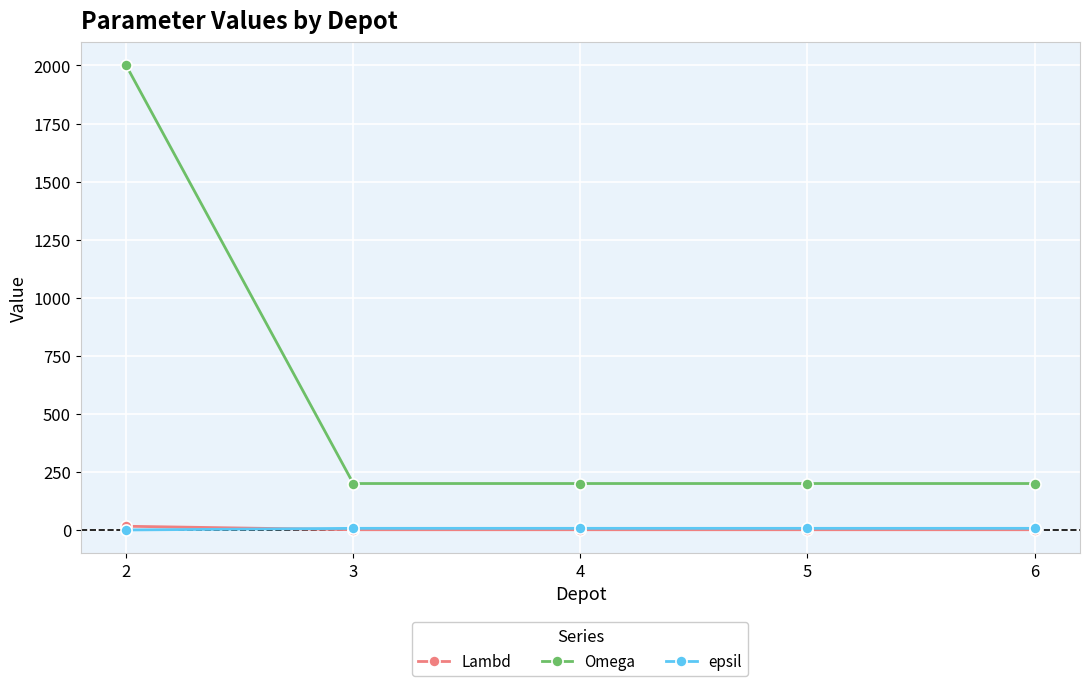

At how many categories does at least one series exceed 1044?

1